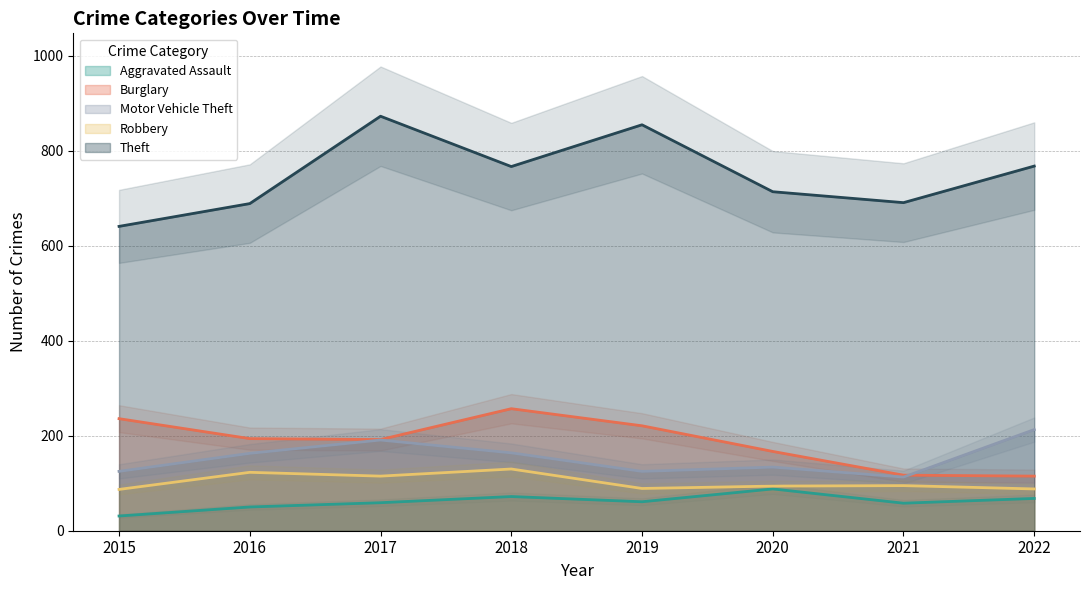

Is the value of Robbery at 2015 greater than the value of Burglary at 2016?

No